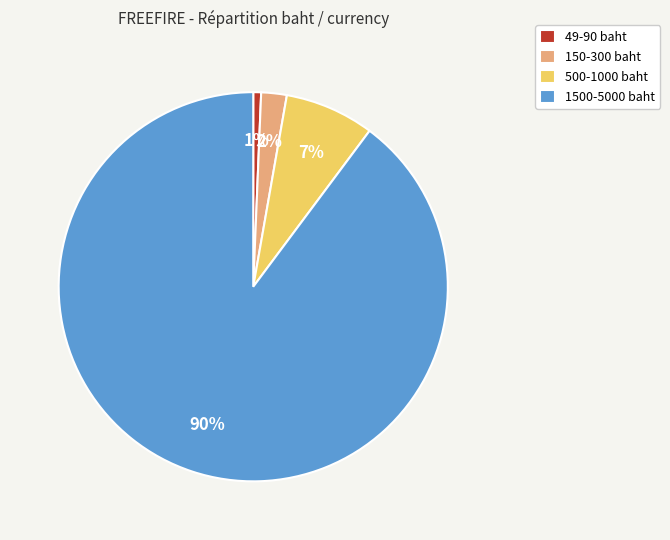

Which slice is the smallest?

49-90 baht